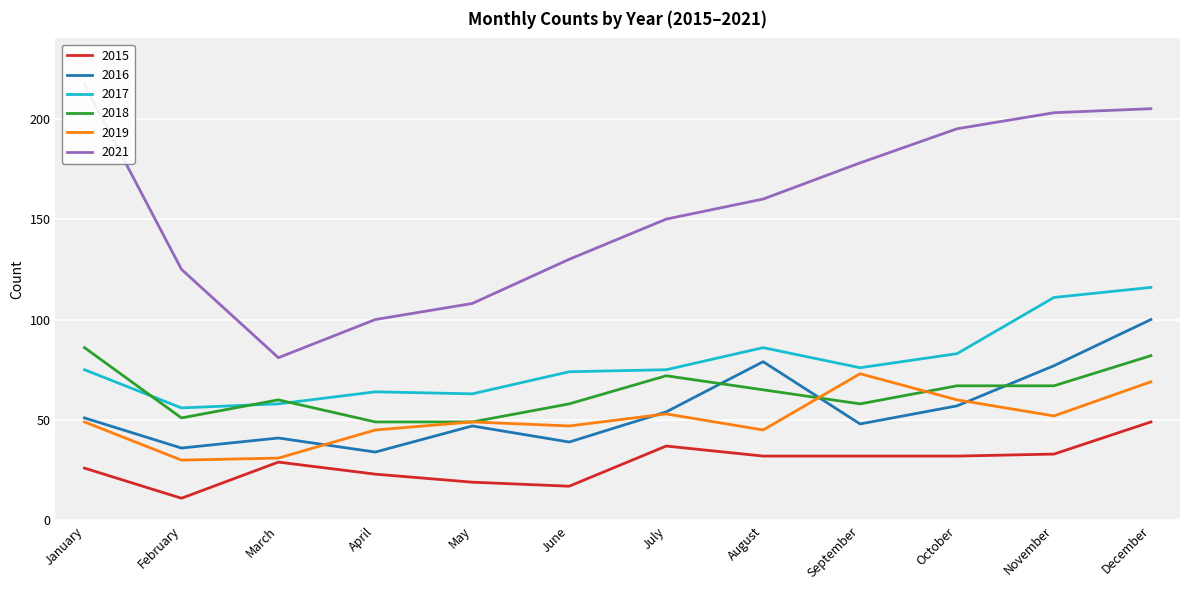

Between June and November, which series saw the biggest shift?

2021